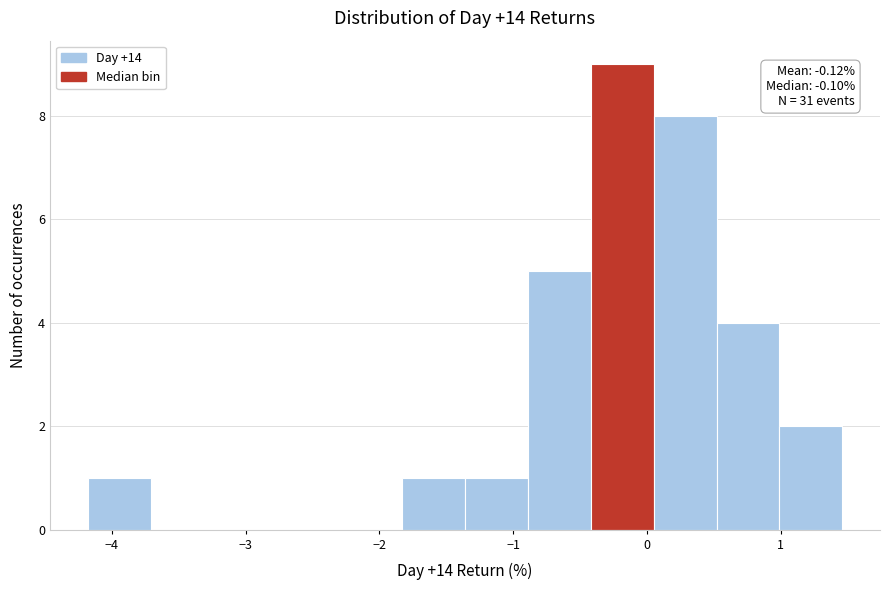

Over which range of the x-axis is the bar tallest?

-0.4 to 0.0